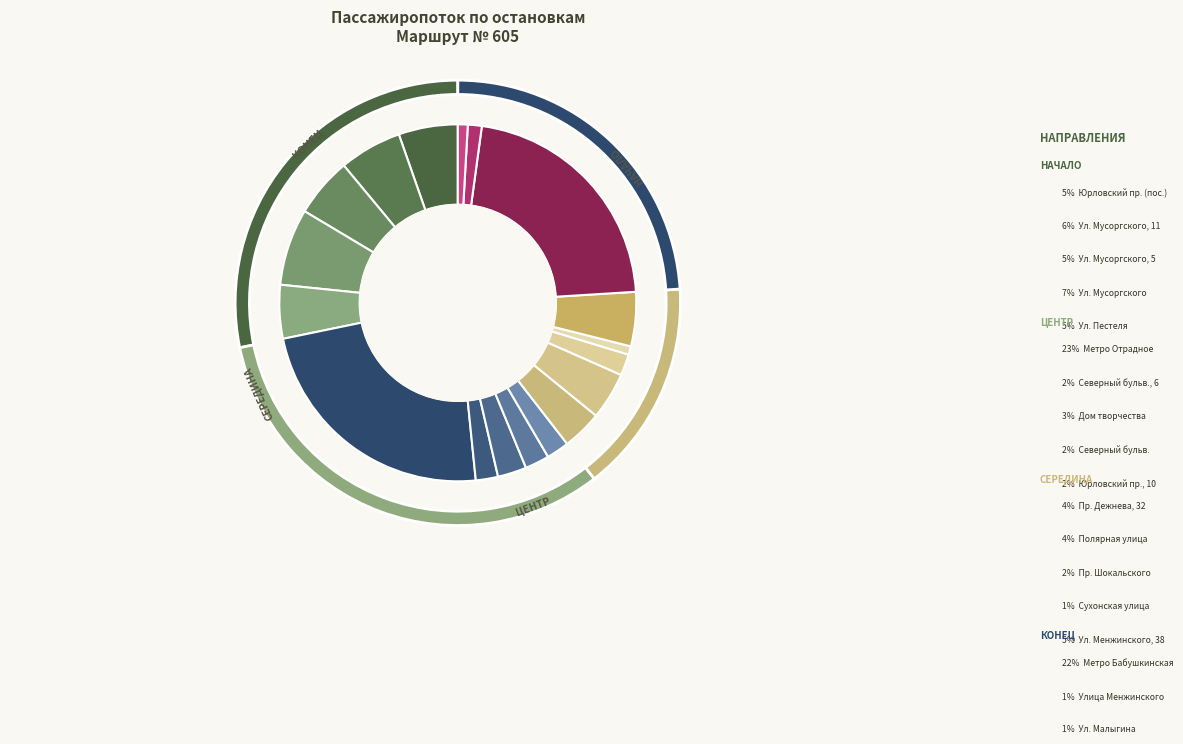

Does Пр. Дежнева, 32 account for over 50% of the chart?

No